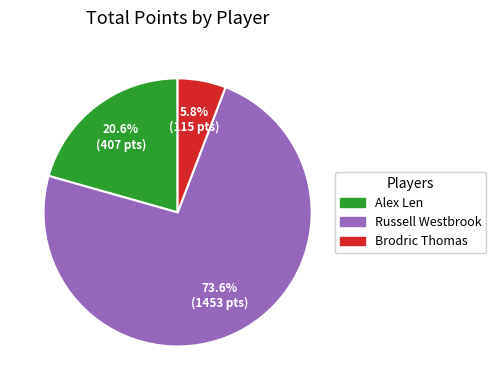

To the nearest percent, what is the difference between the Brodric Thomas and Russell Westbrook slice percentages?

68%